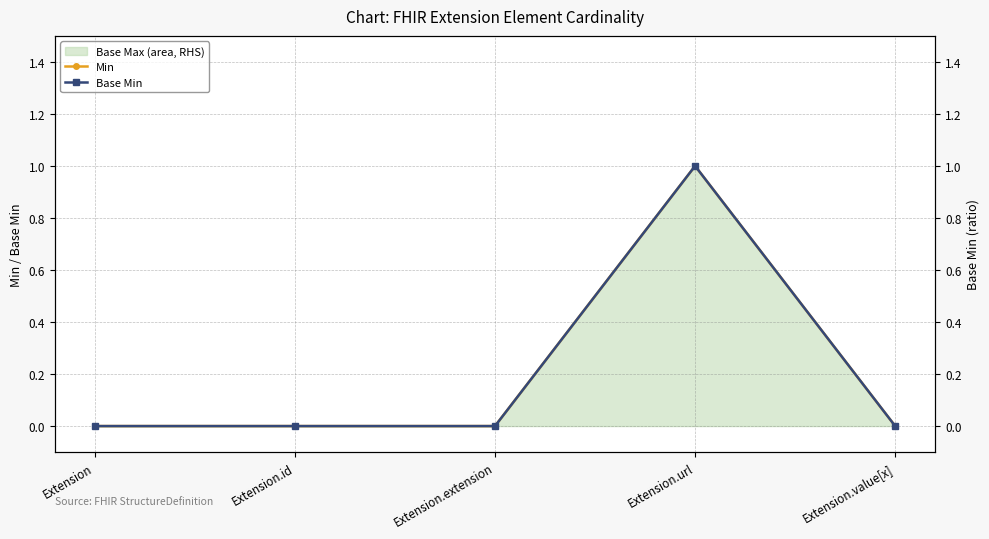

What position from the left is Extension.extension?

3